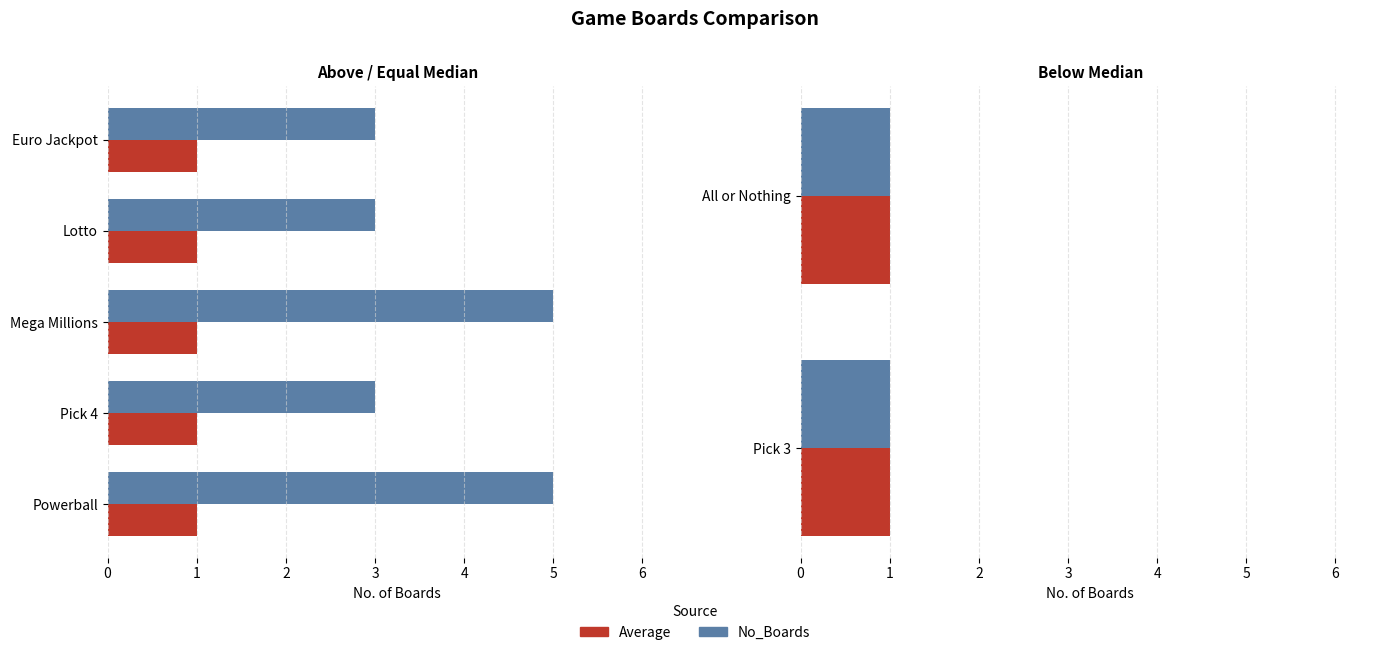

What is the difference between the values at All or Nothing and Pick 4?

2